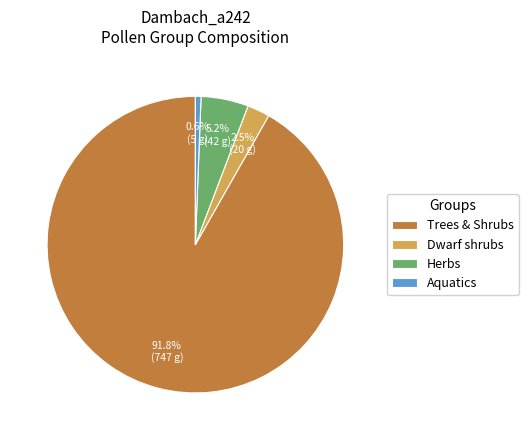

Is there any slice that represents more than half of the pie?

Yes